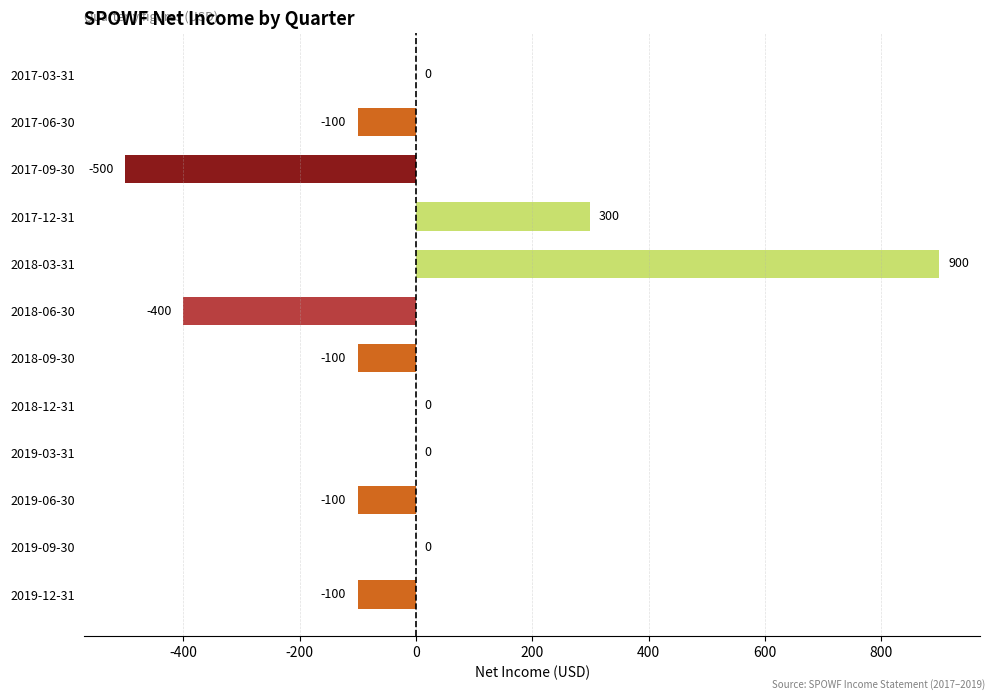

What is the maximum value shown in the chart?

900